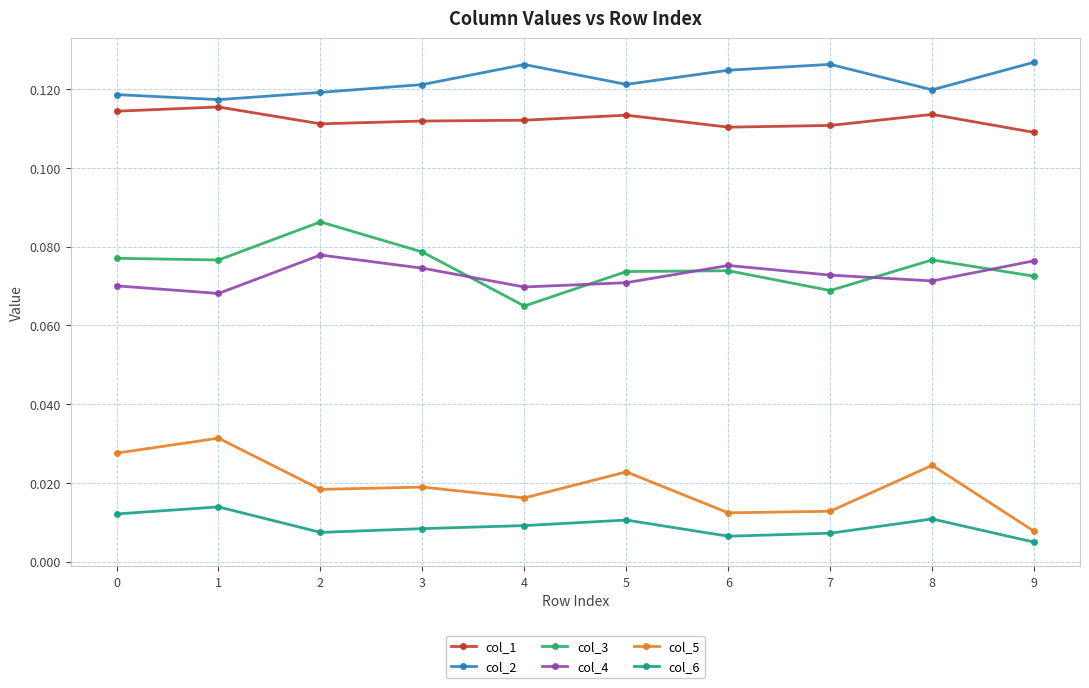

How many col_1 values are between 0 and 1?

10